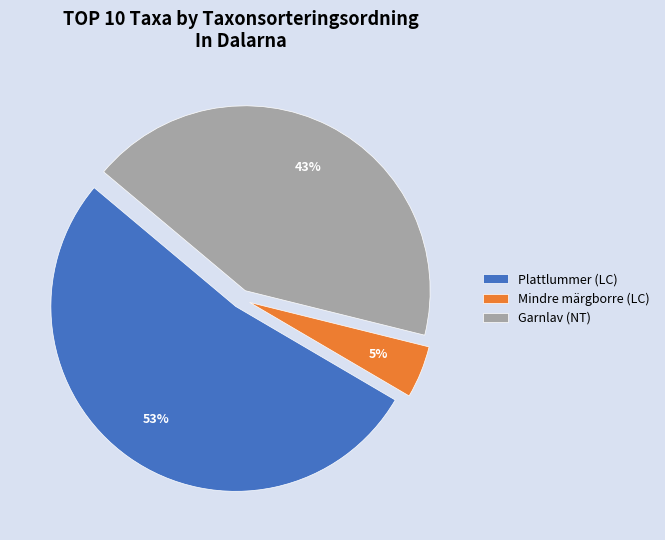

Which slice represents more than half of the pie?

Plattlummer (LC)